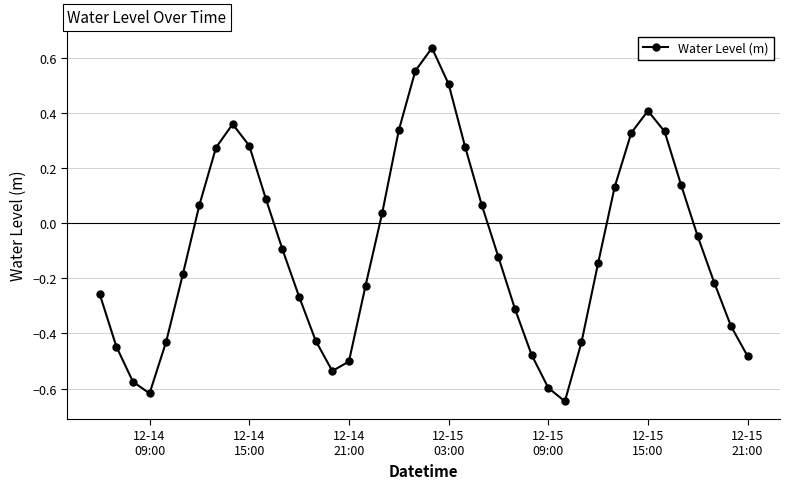

How many points are lower than both their immediate neighbors (excluding endpoints)?

3